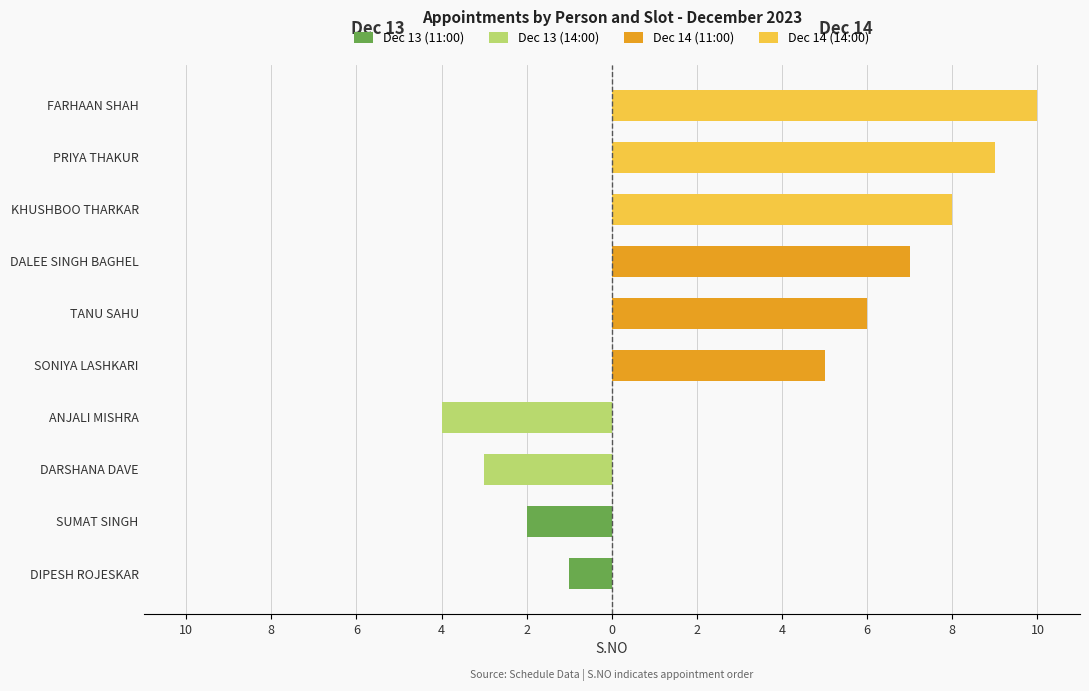

What is the sum of all Dec 14 (11:00) values?

18